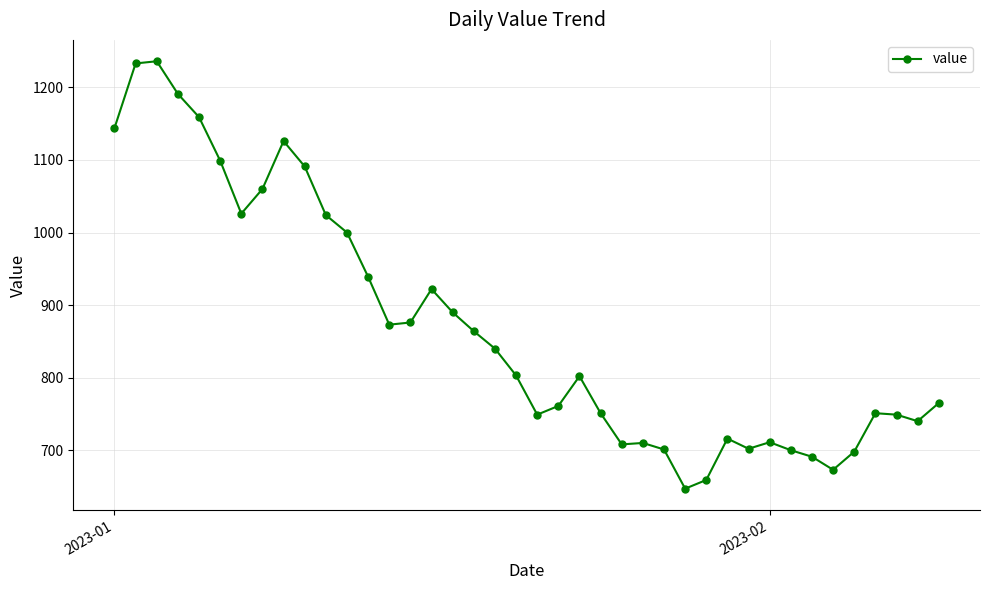

What is the difference between the maximum and second lowest values?

577